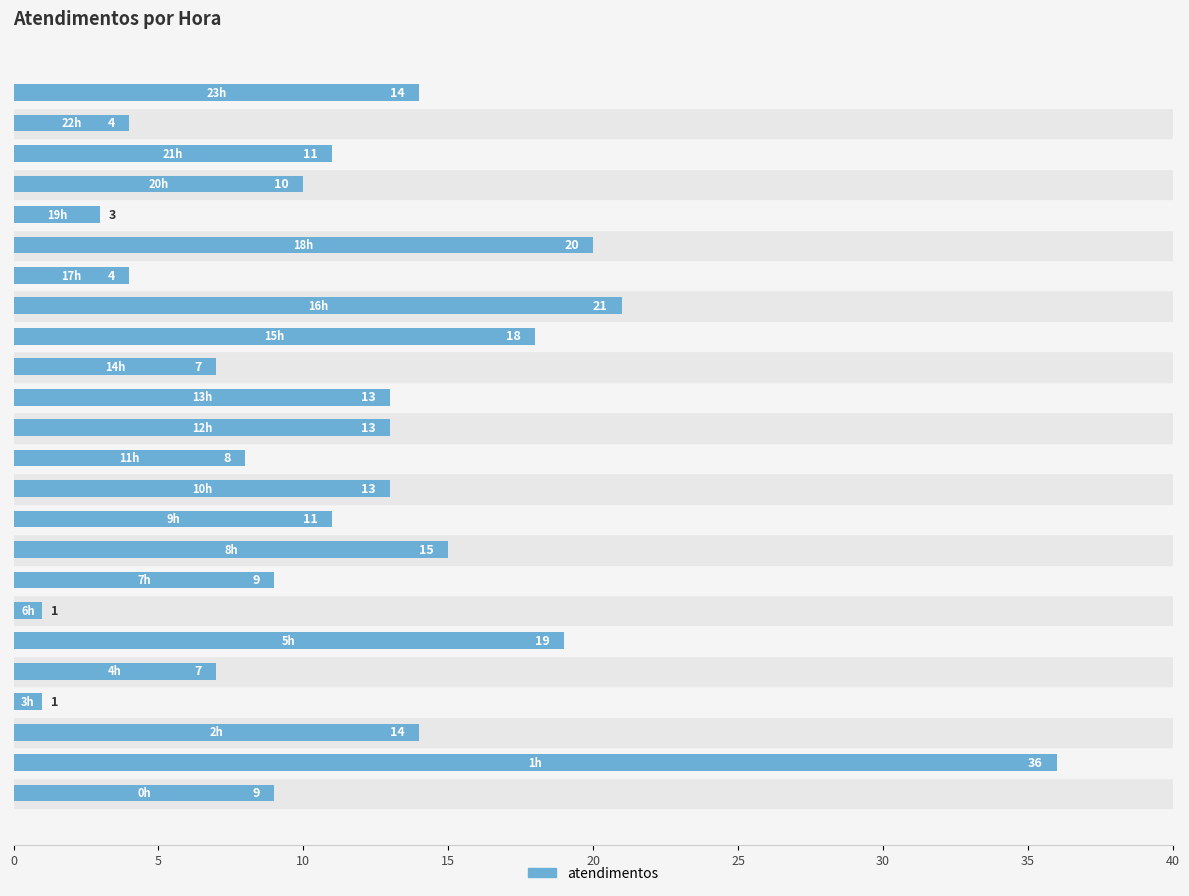

What is the greatest value displayed?

36